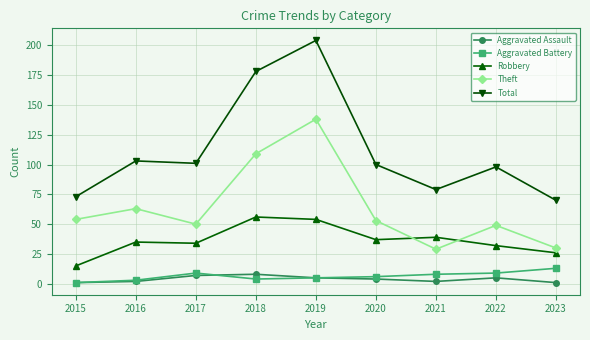

What is the minimum value for Aggravated Assault?

1